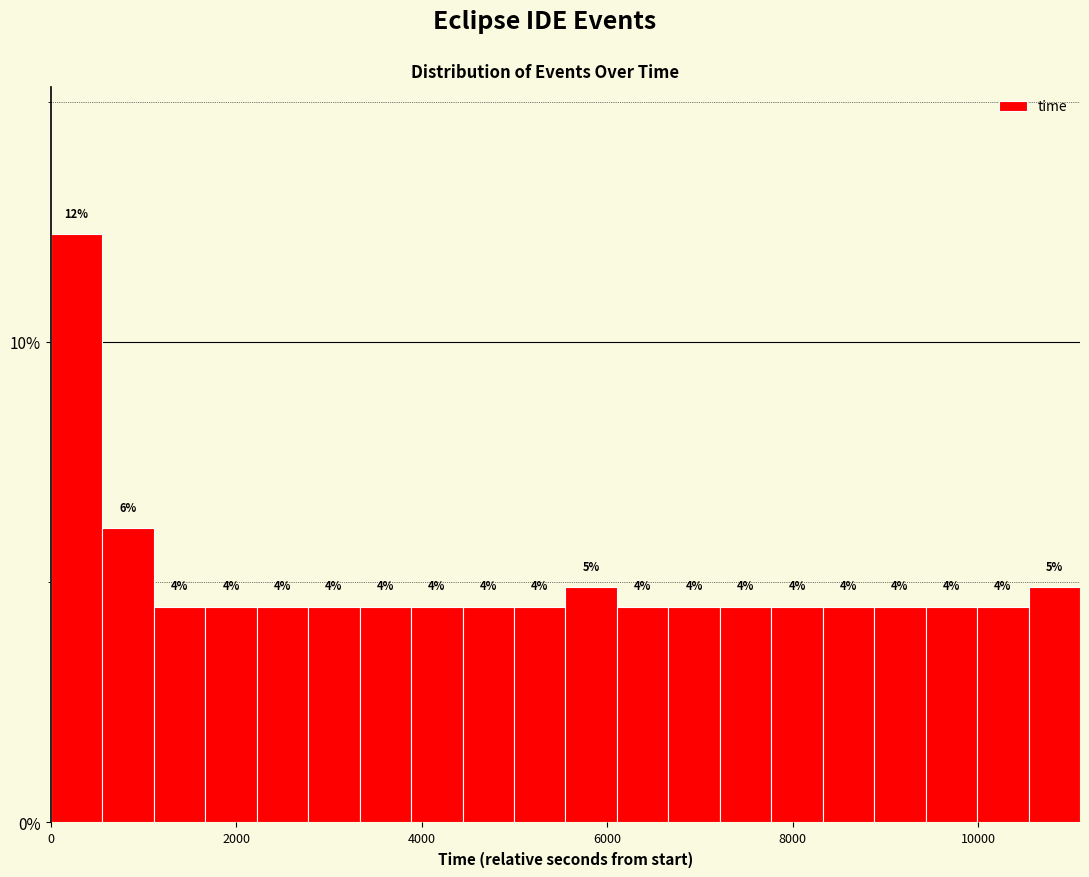

Around what value on the x-axis is the tallest bar? Give the approximate position of its centre, as read against the axis.

200